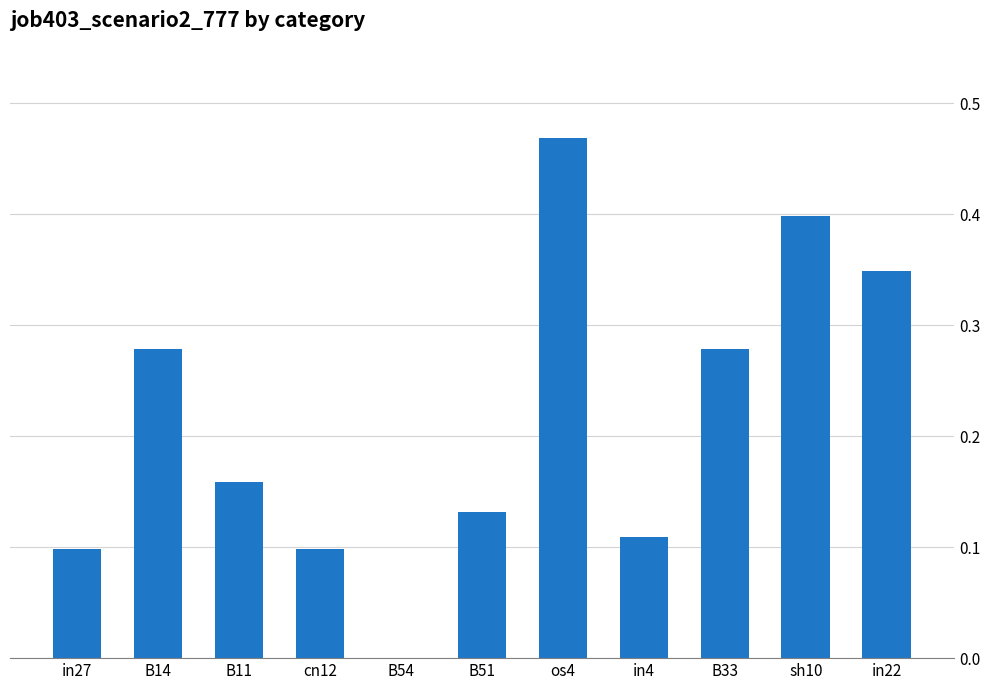

What is the sum of the values at sh10 and os4?

0.9